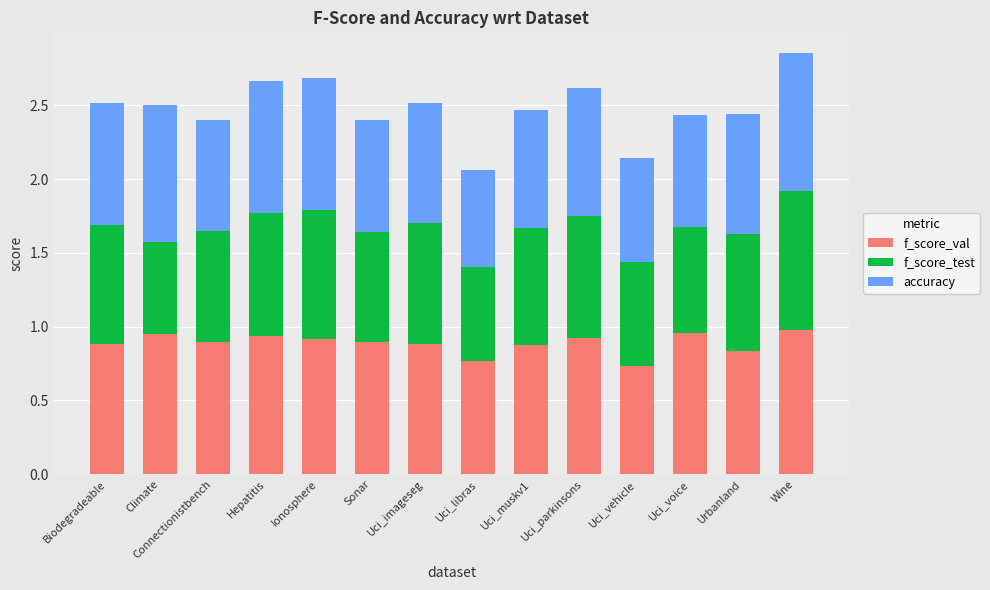

What is the sum of the f_score_val values at Connectionistbench and Urbanland?

1.7